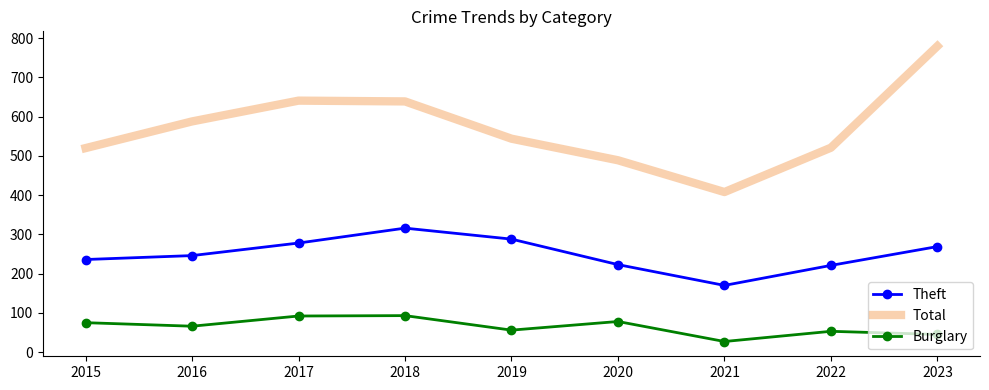

List the series in order of their peak value, highest first.

Total, Theft, Burglary